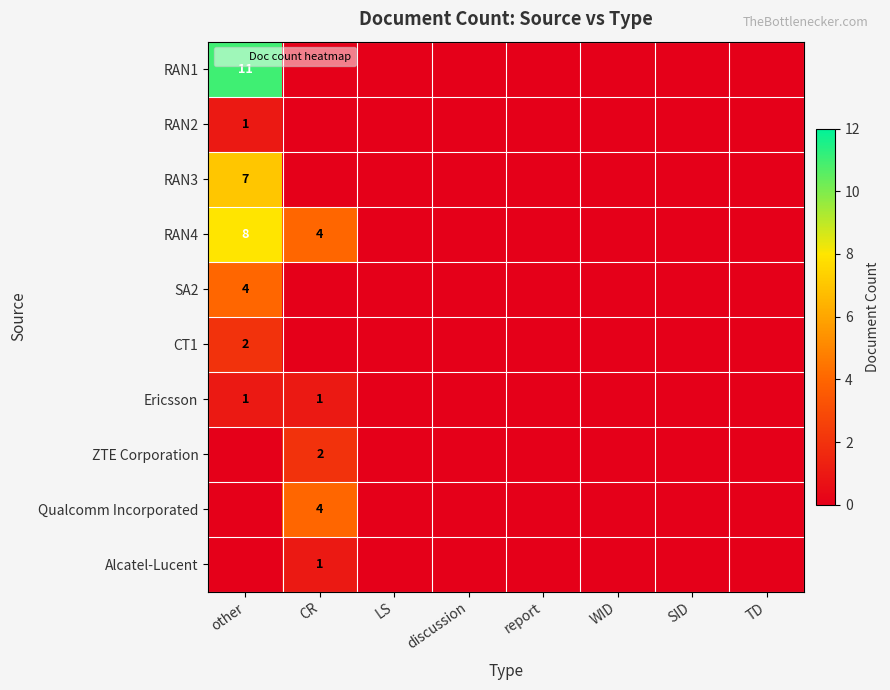

At CR, list the series in order from largest to smallest.

RAN4, Qualcomm Incorporated, ZTE Corporation, Ericsson, Alcatel-Lucent, RAN1, RAN2, RAN3, SA2, CT1